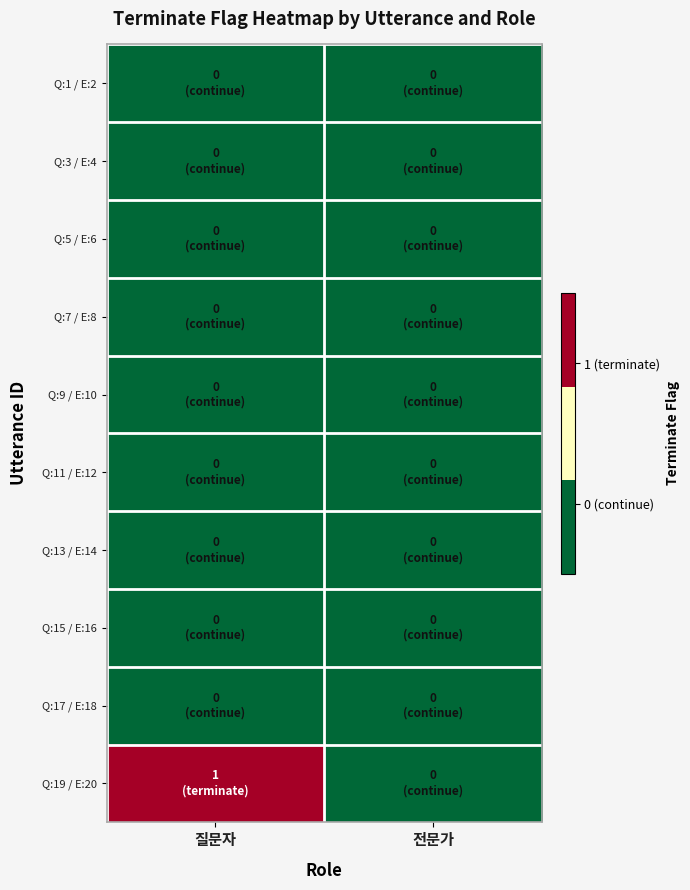

Which series changed the most between 질문자 and 전문가?

Q:19 / E:20